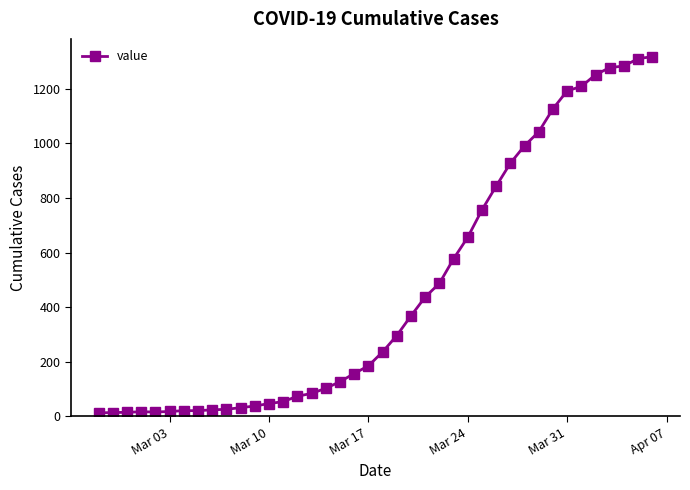

How many series are shown in this chart?

1